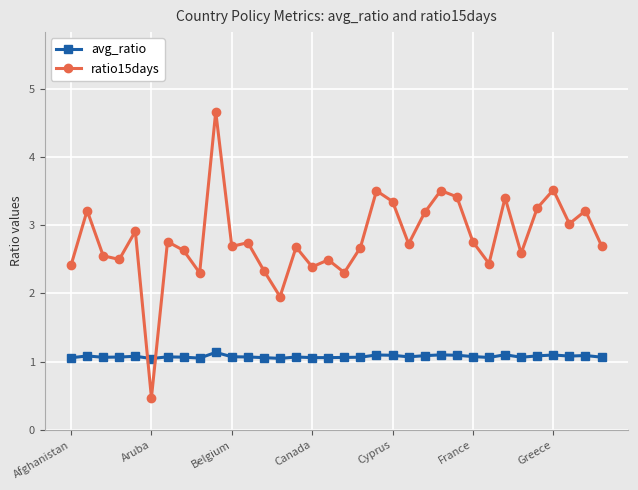

Rank the series by their average value, from highest to lowest.

ratio15days, avg_ratio